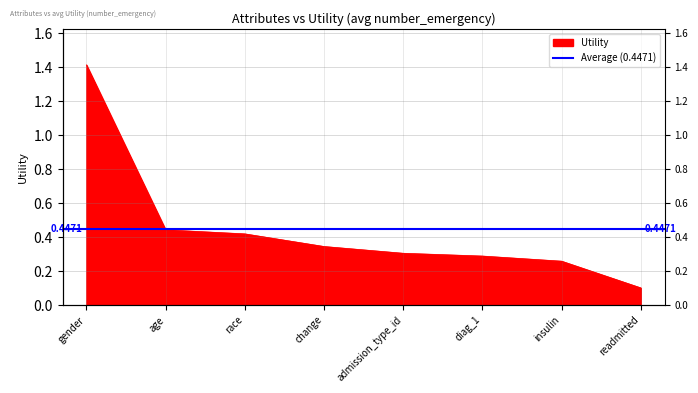

Reading left to right, what are all the values shown in this chart?

1.4	0.4	0.4	0.3	0.3	0.3	0.3	0.1